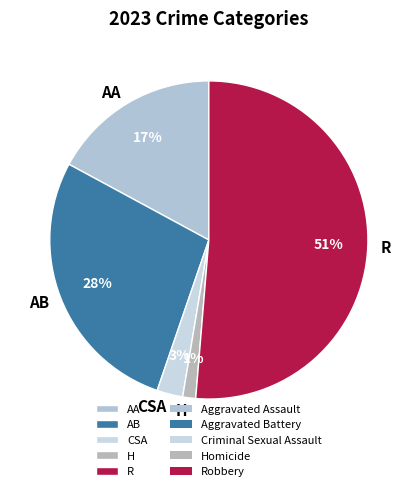

How many slices are in this pie chart?

5